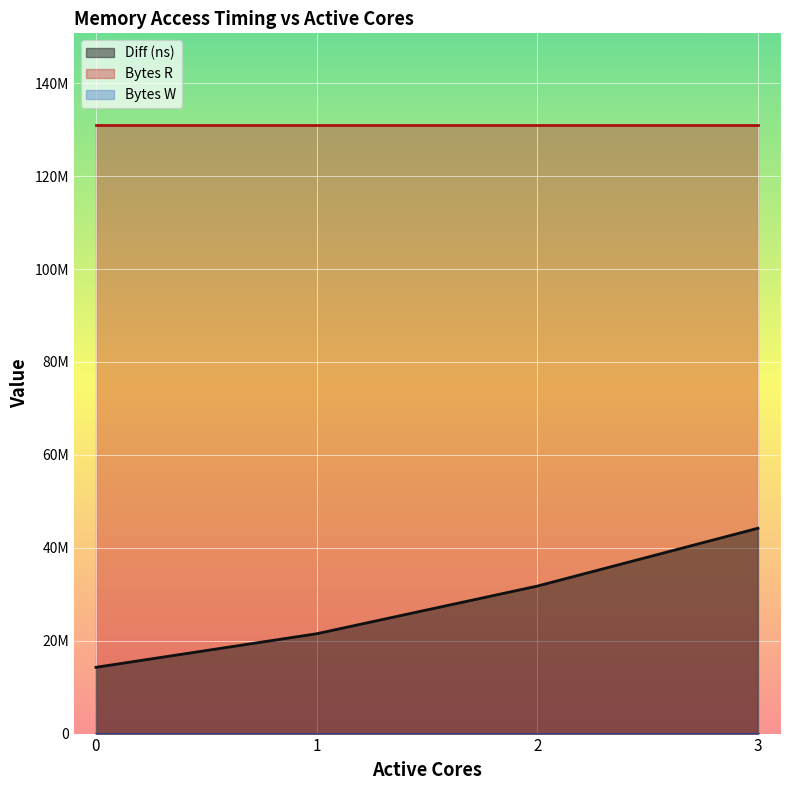

What are all the series names shown in the legend?

Diff (ns), Bytes R, Bytes W